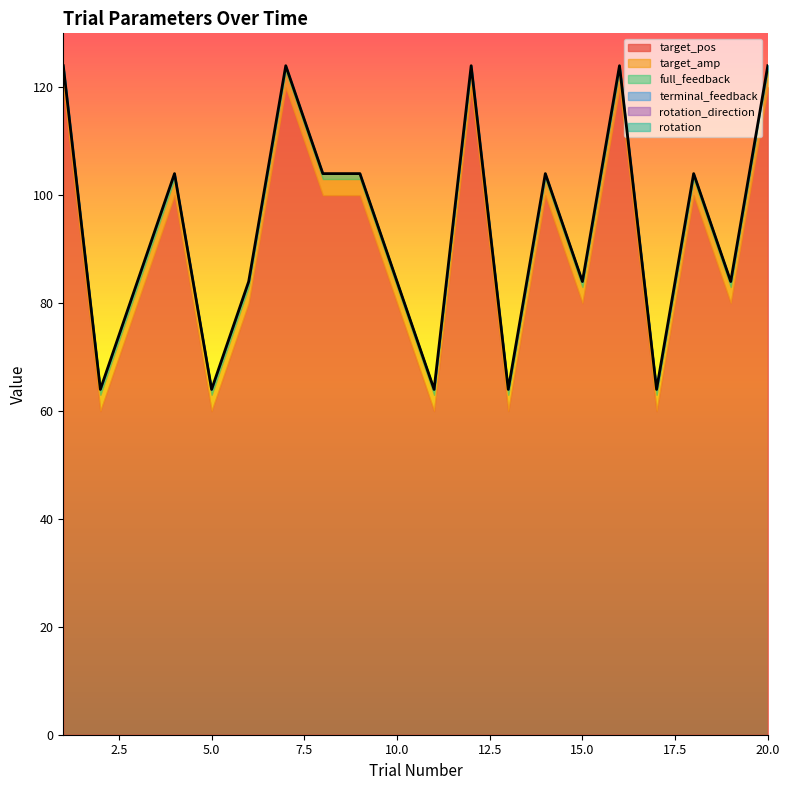

What is the total value across all series at 15?

84